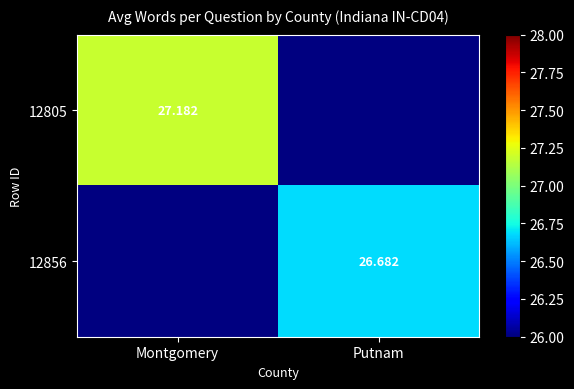

Is it true that 12805 equals 27.2 at Montgomery?

True